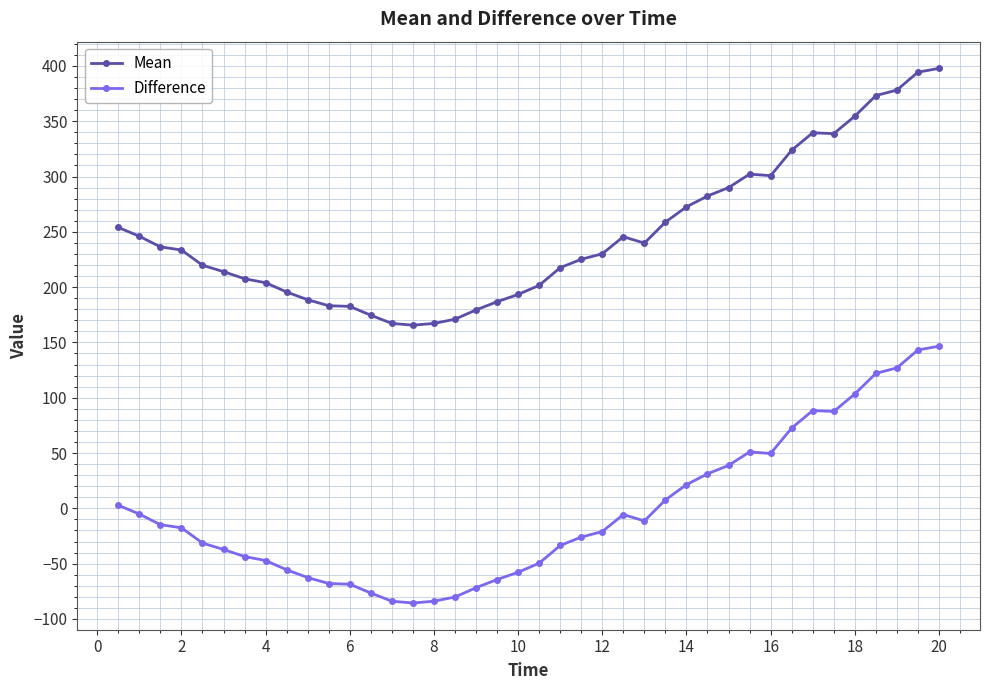

List the series in order of their overall mean, highest first.

Mean, Difference